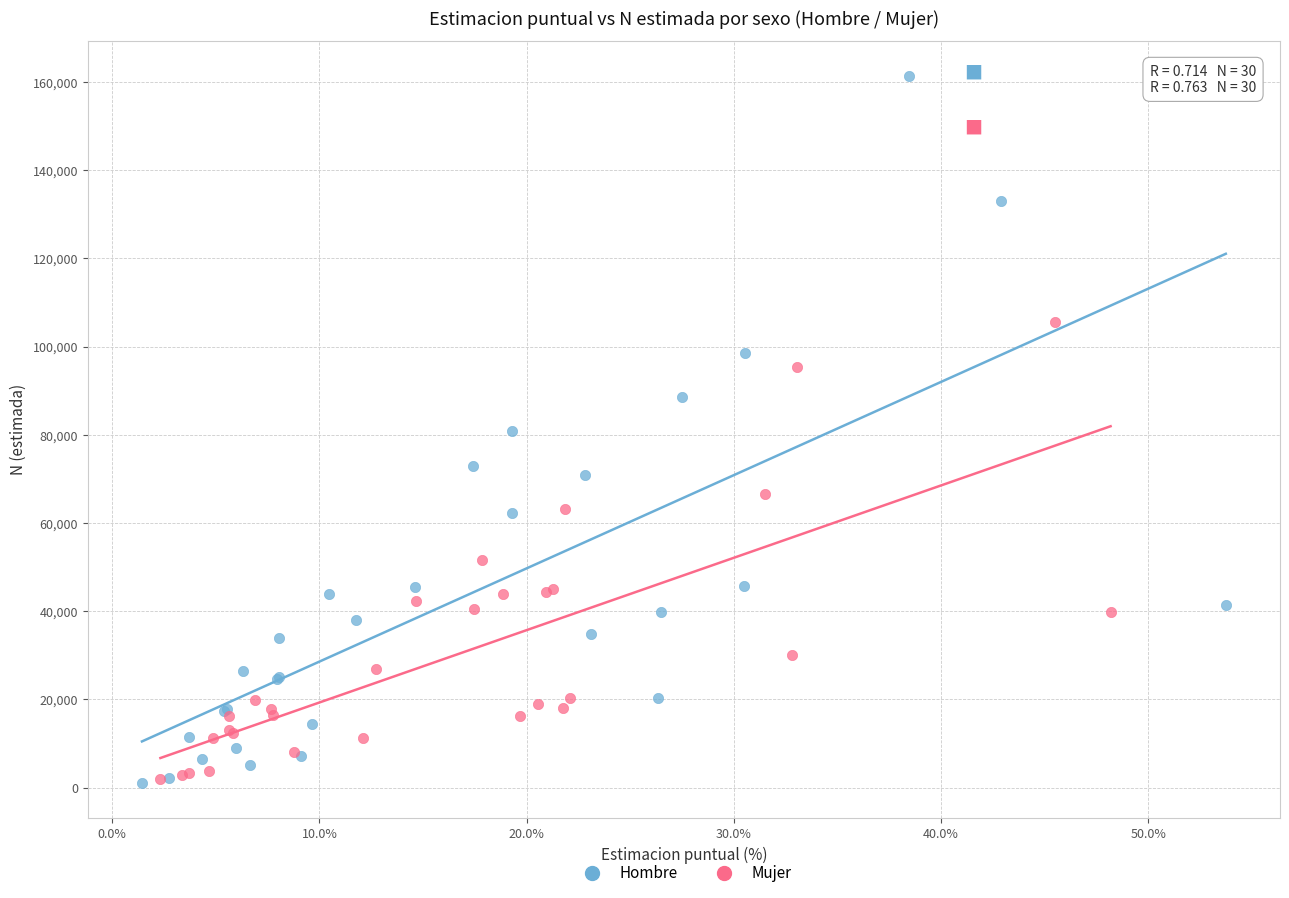

Which series has the widest spread of Y values?

Hombre